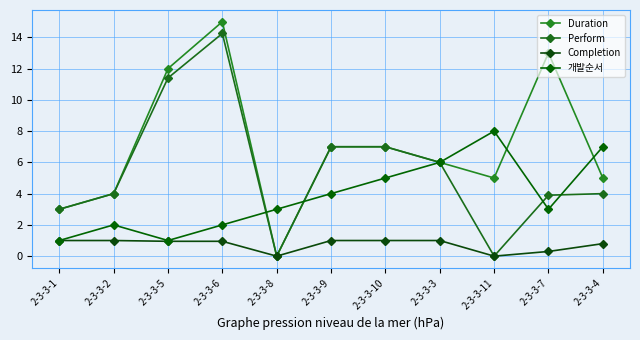

True or false: Duration has a value of 4.7 at 2-3-3-7.

False